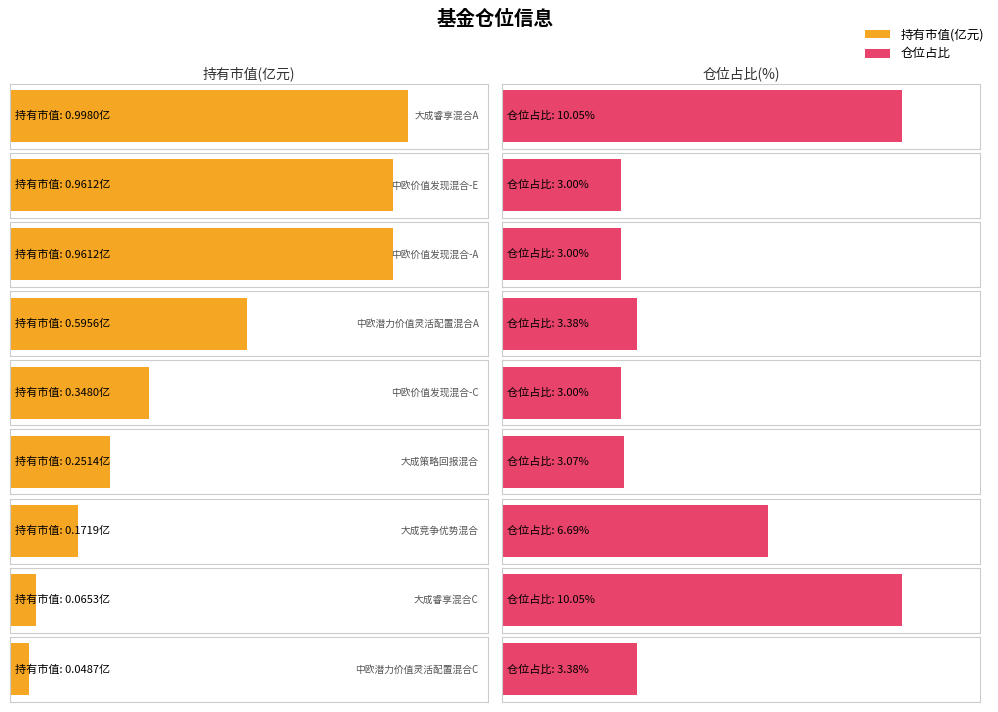

At 中欧价值发现混合-E, list the series in order from smallest to largest.

持有市值(亿元), 仓位占比